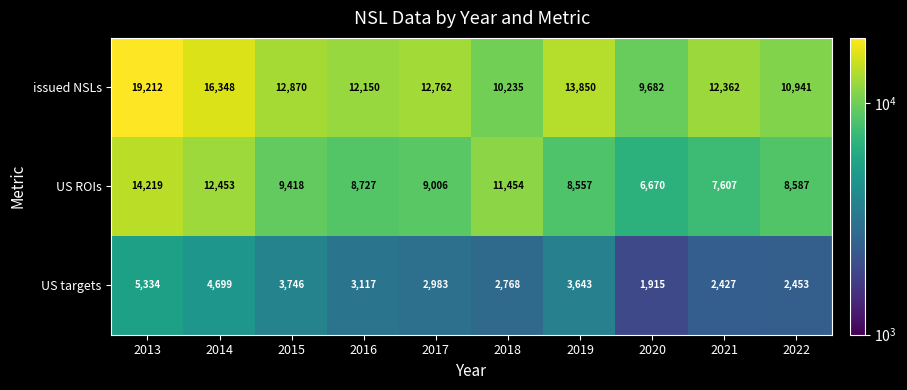

Which label corresponds to the smallest value in the chart?

2020